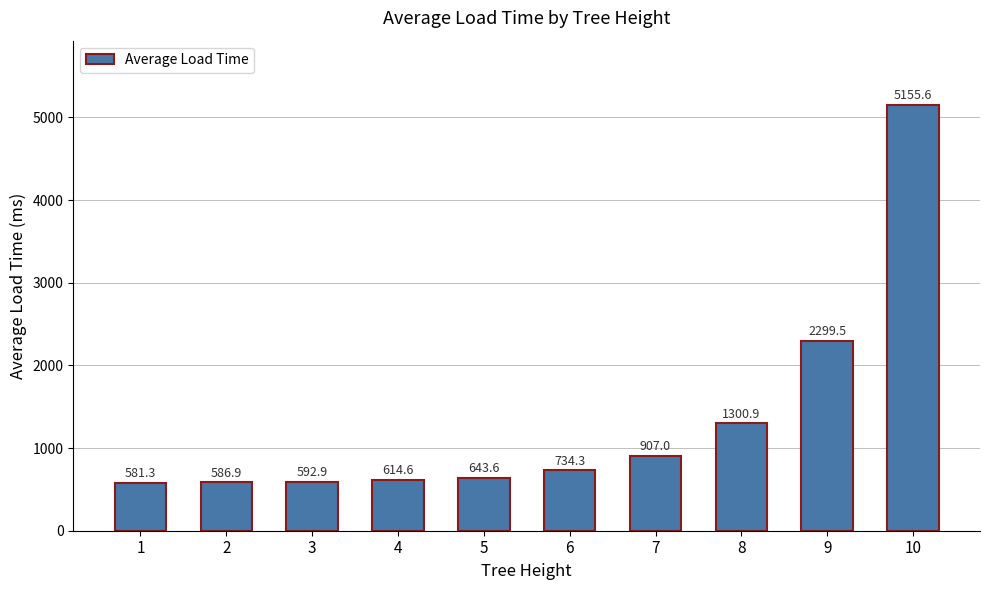

What is the greatest value displayed?

5155.6